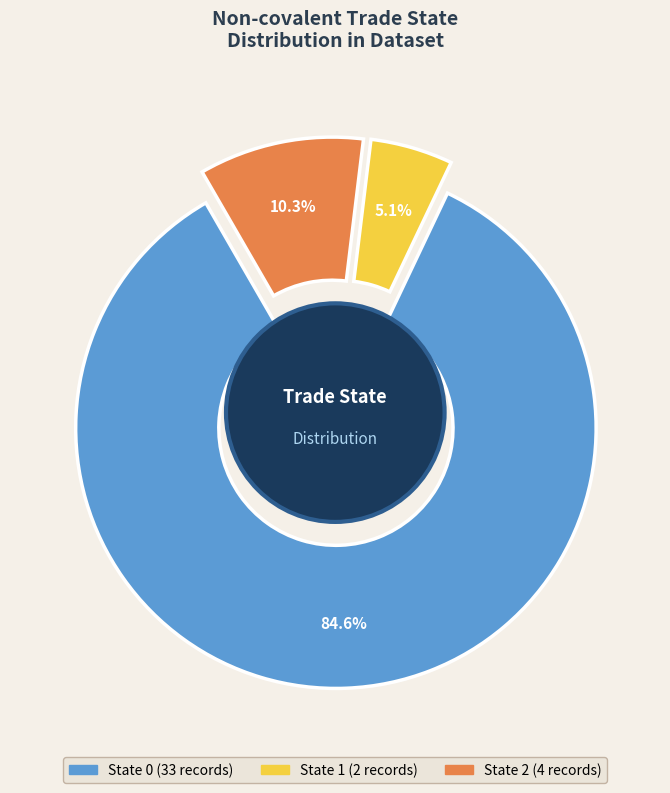

Is 1 the majority of the pie?

No